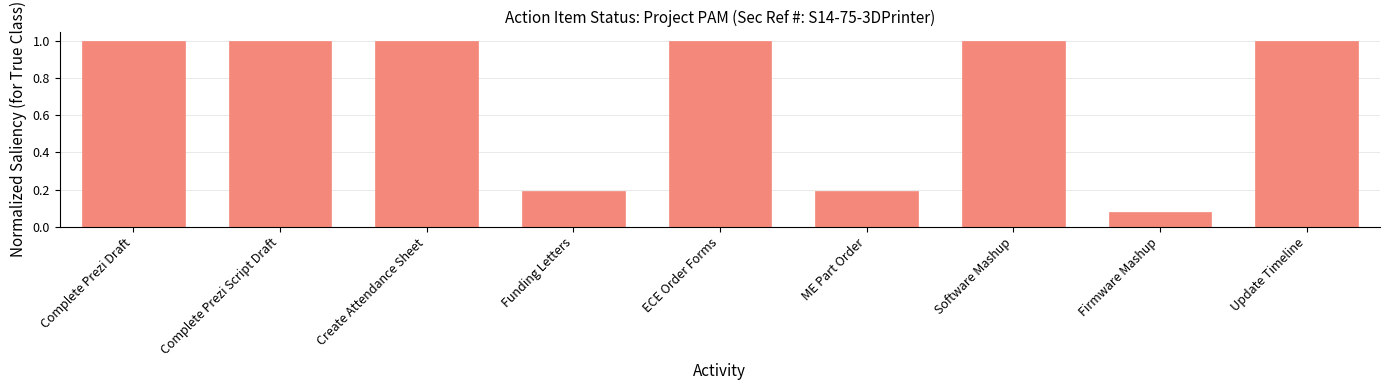

Are the bars horizontal?

No